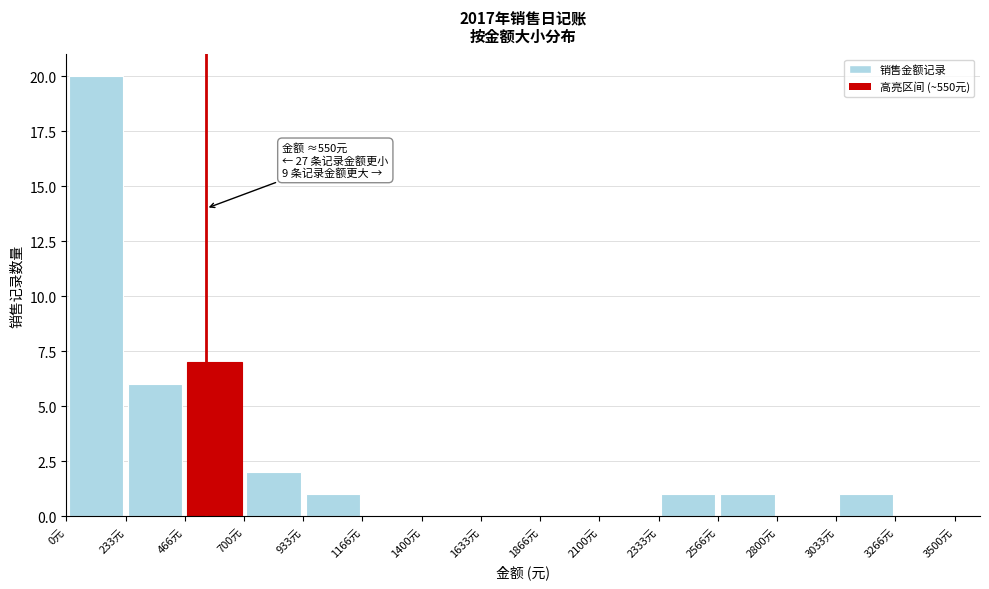

Over which range of the x-axis is the bar tallest?

0 to 250